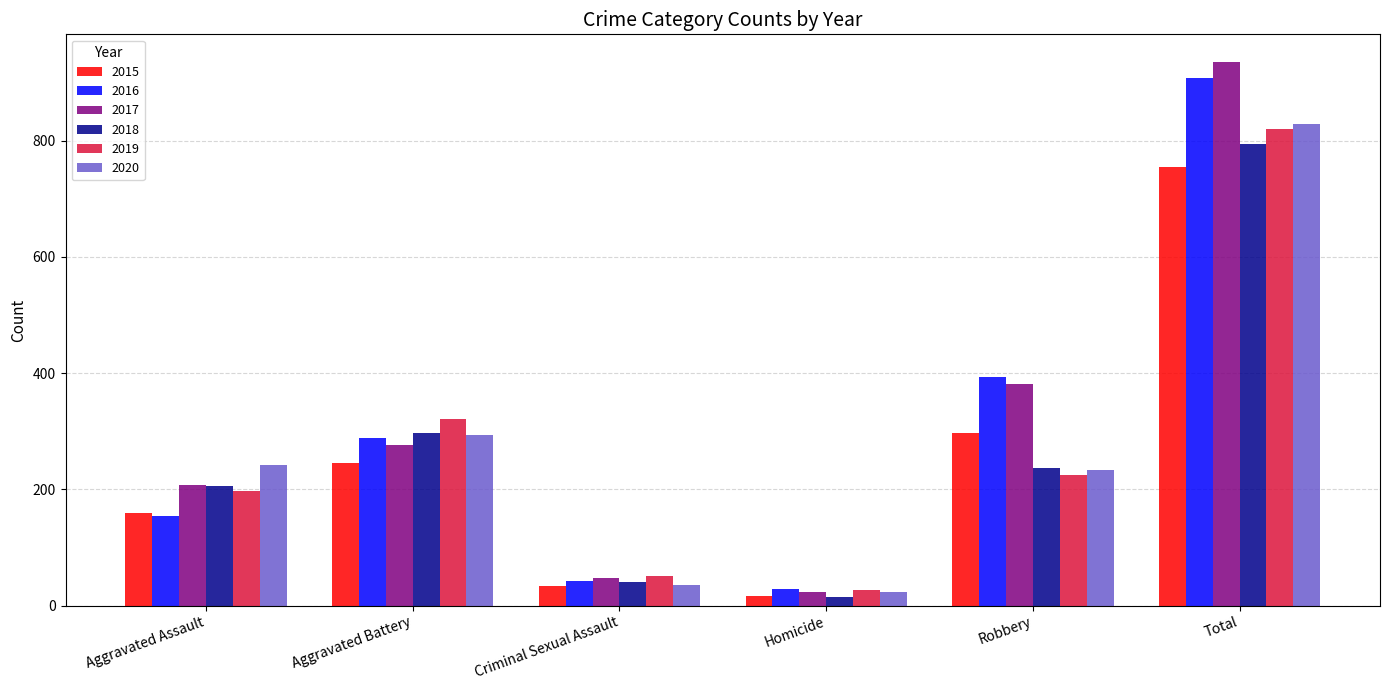

What is the sum of the 2016 values at Aggravated Assault and Criminal Sexual Assault?

197